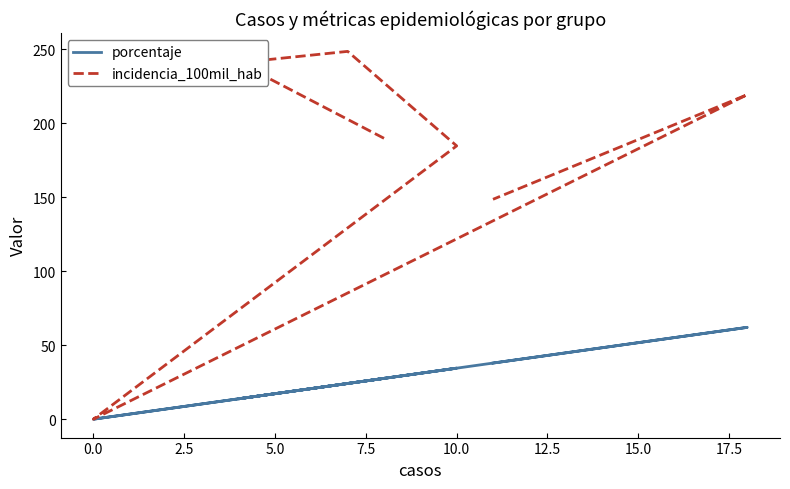

What is the value of the incidencia_100mil_hab point at the 2nd from the left?

241.0